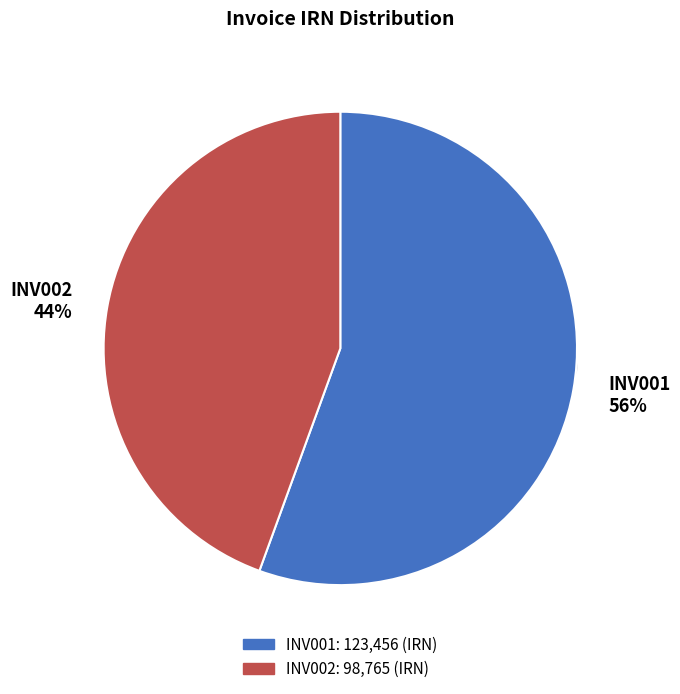

Is INV001 the majority of the pie?

Yes